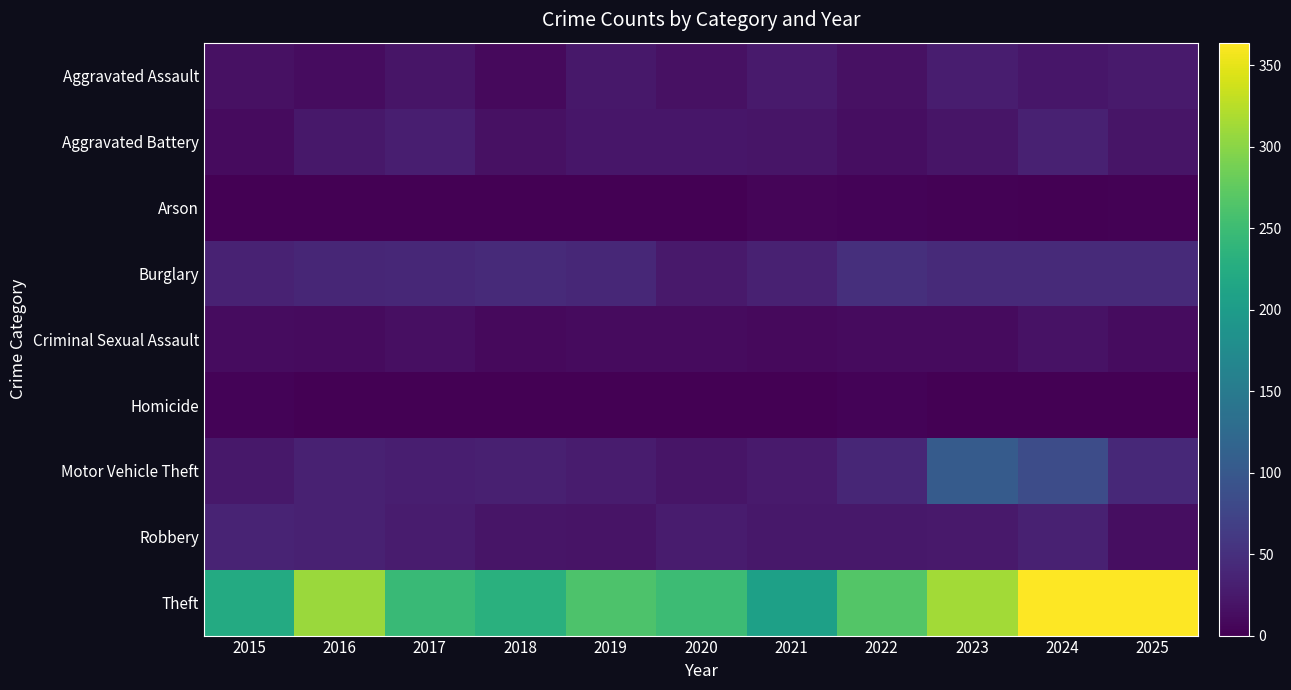

Between 2023 and 2025, which is larger?

2023